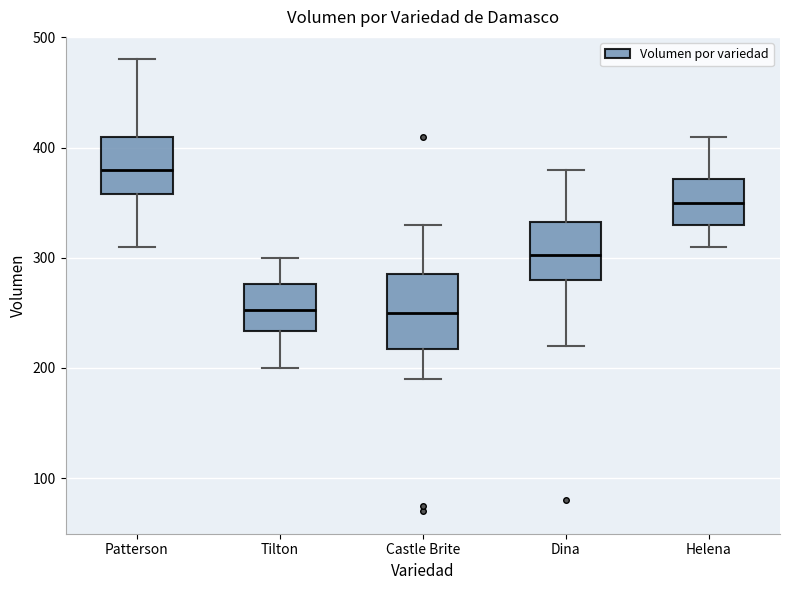

Reading left to right, read every box against the y-axis: the position of its median line, the range the box covers, and the ends of its whiskers. The values are not printed on the chart, so give them approximately, as read against the axis.

Patterson: median 380, box 360 to 410, whiskers 310 to 480
Tilton: median 250, box 230 to 280, whiskers 200 to 300
Castle Brite: median 250, box 220 to 290, whiskers 190 to 330
Dina: median 300, box 280 to 330, whiskers 220 to 380
Helena: median 350, box 330 to 370, whiskers 310 to 410